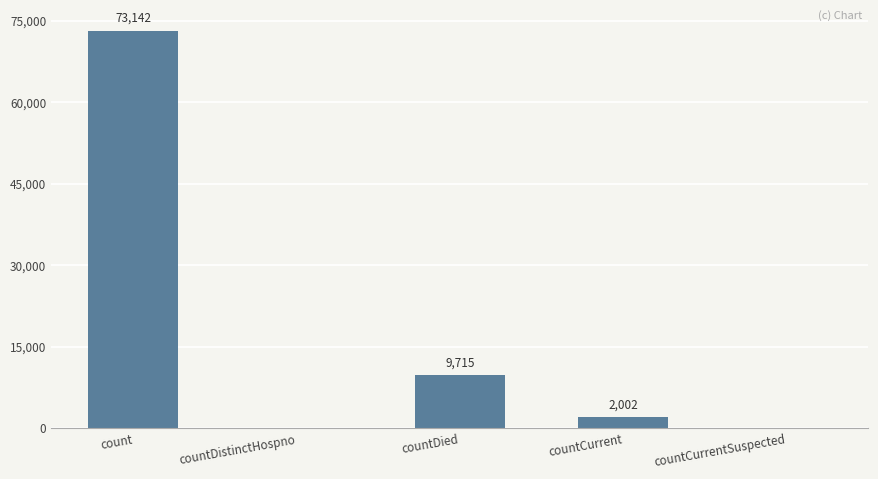

Are the bars horizontal?

No